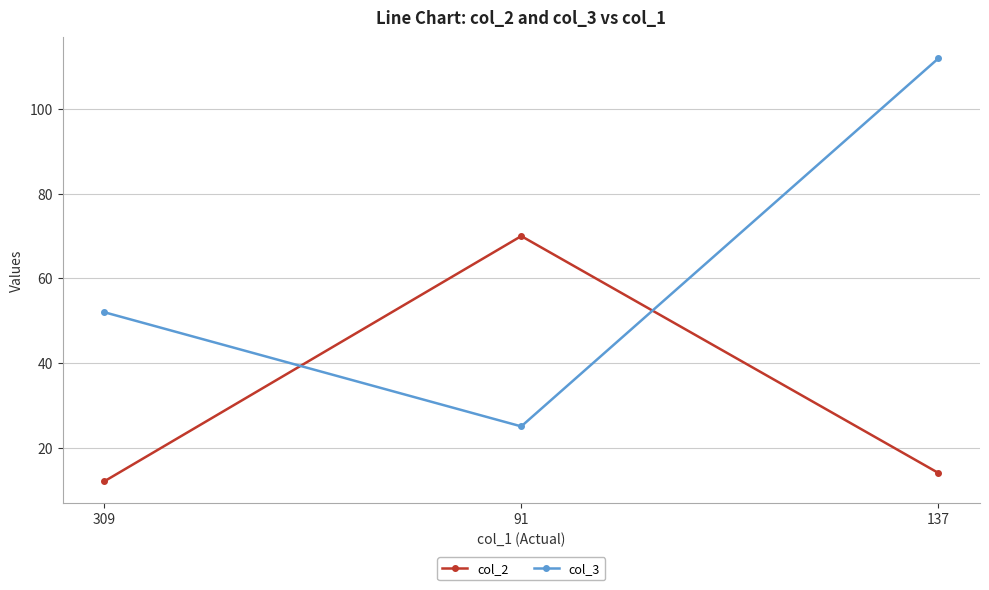

At 91, list the series in order from largest to smallest.

col_2, col_3